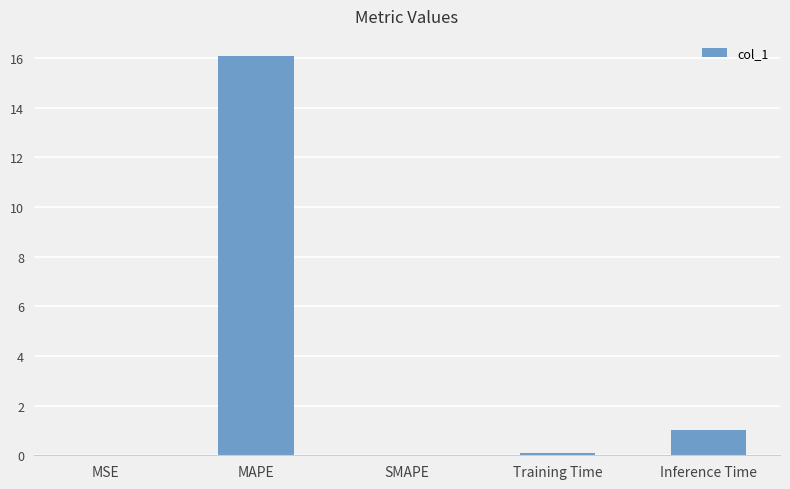

Which category has the highest value across all series?

MAPE